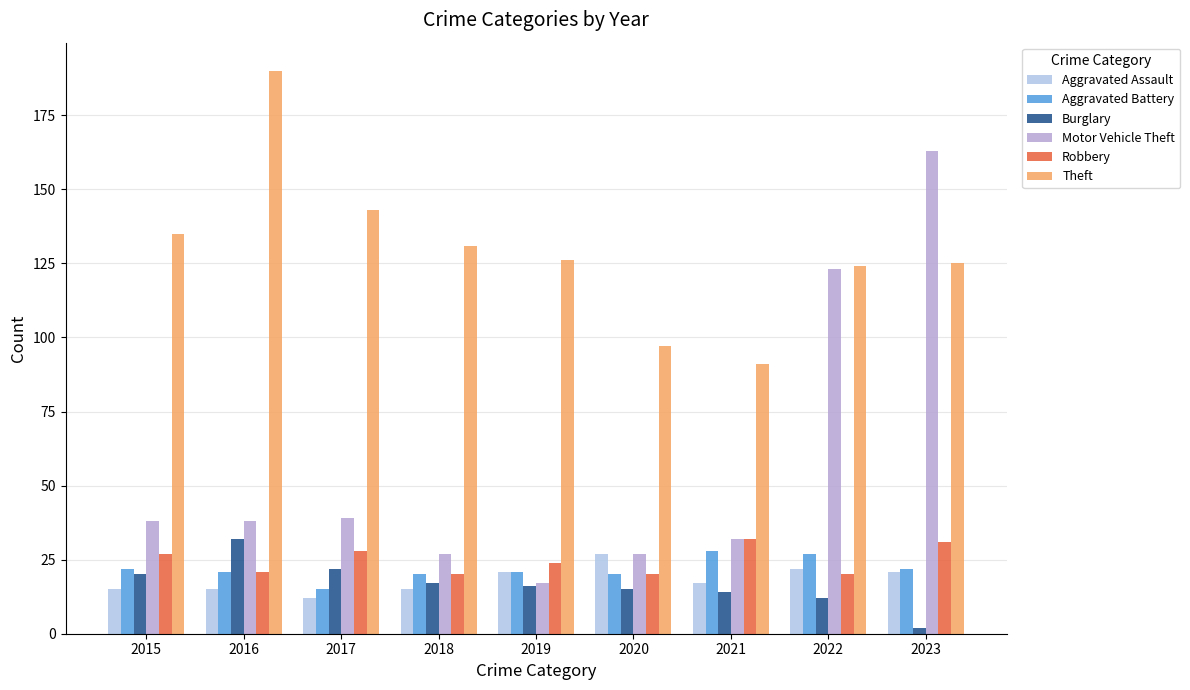

What is the sum of the Theft values at 2015 and 2018?

266